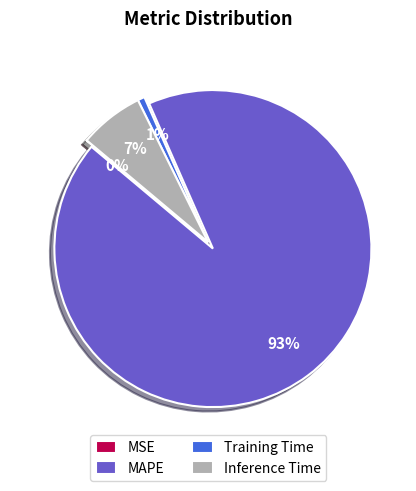

Is it true that Training Time is 14% of the pie?

False